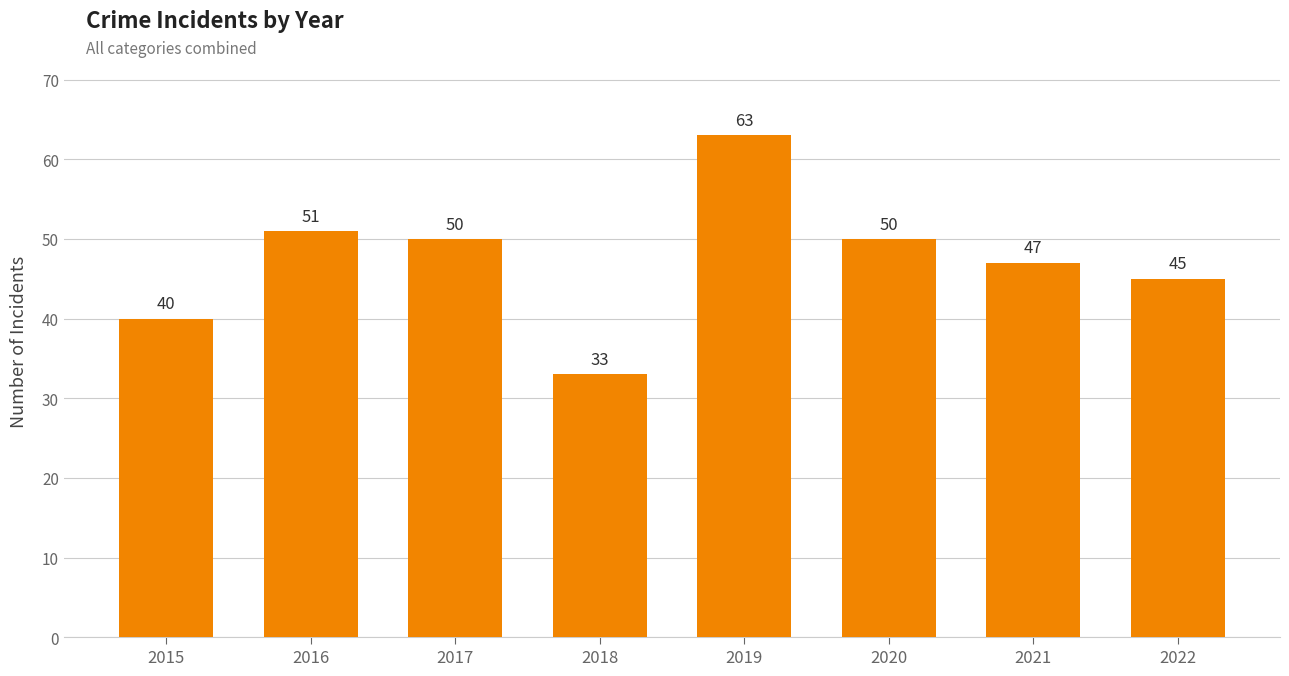

What is the change in value from 2015 to 2022?

+5